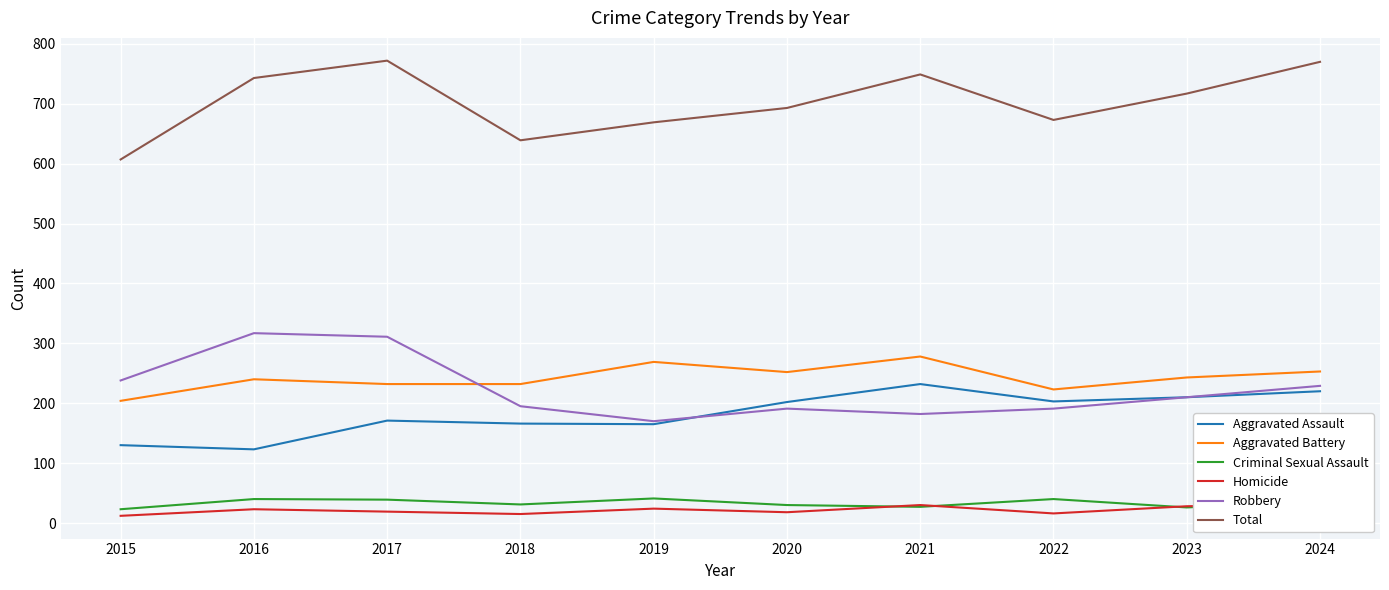

What is the sum of all Robbery values?

2234